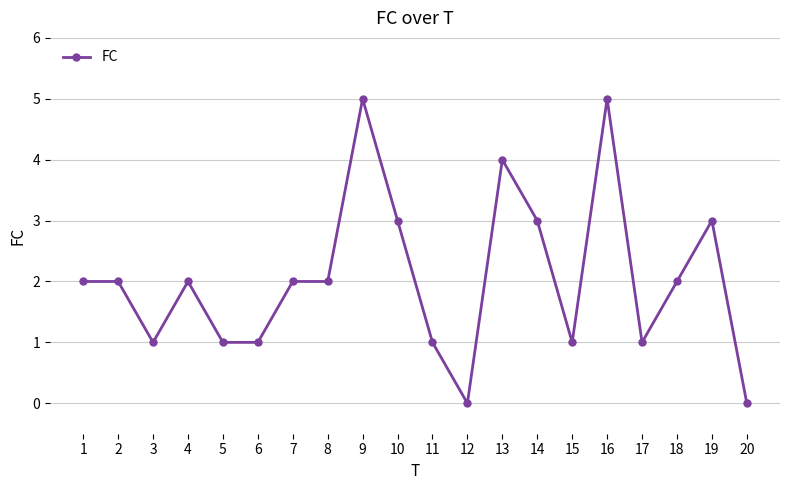

How many values are between 1 and 3?

15